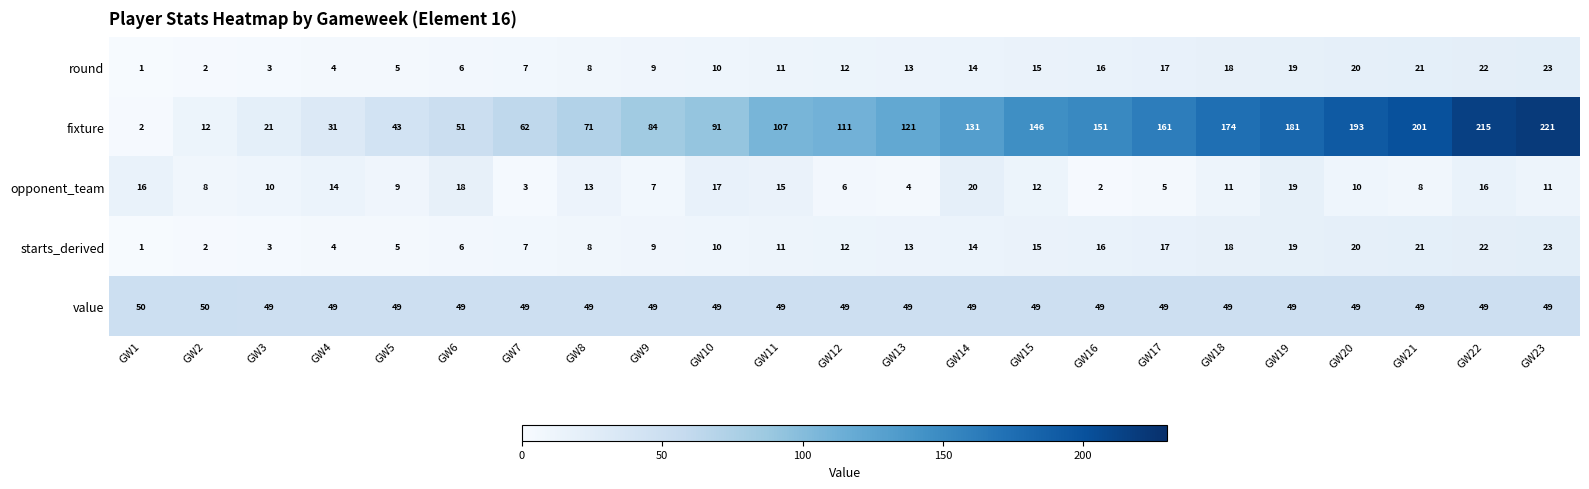

What is the minimum value shown in the chart?

1